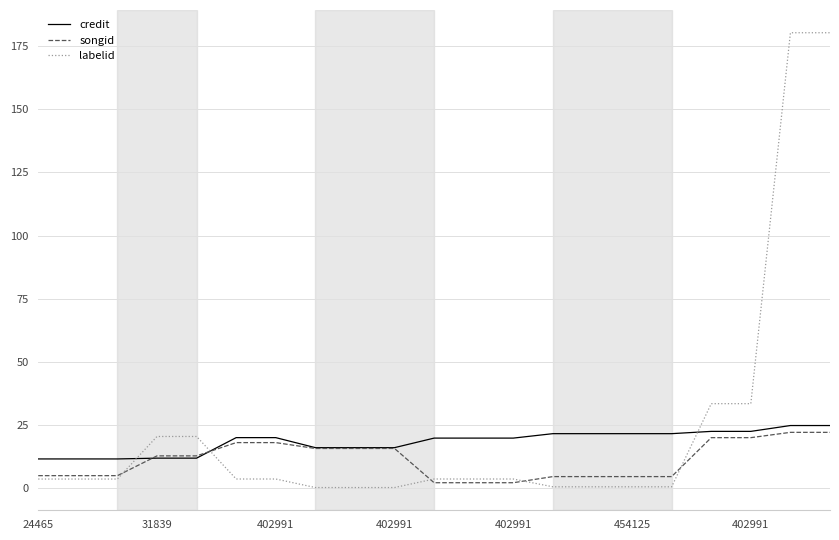

What is the greatest value displayed?

180.3